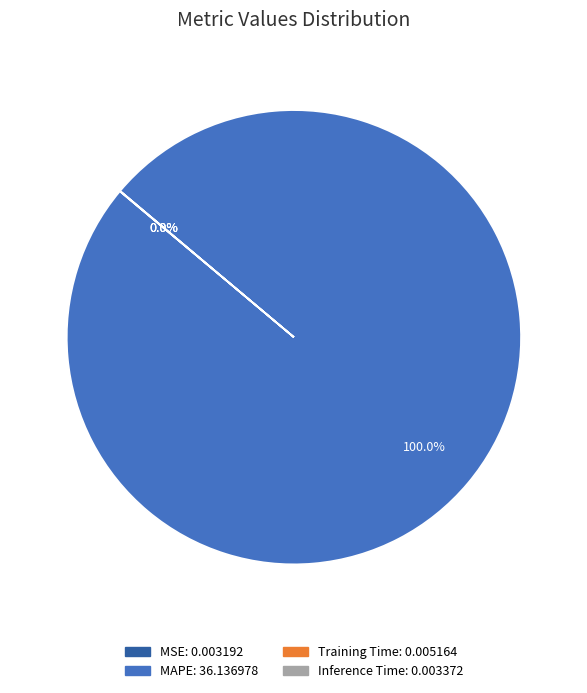

Which slice is the largest?

MAPE